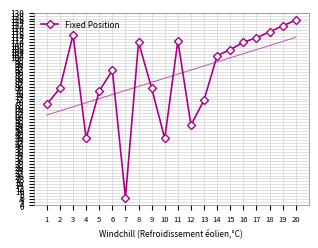

What is the average value?

87